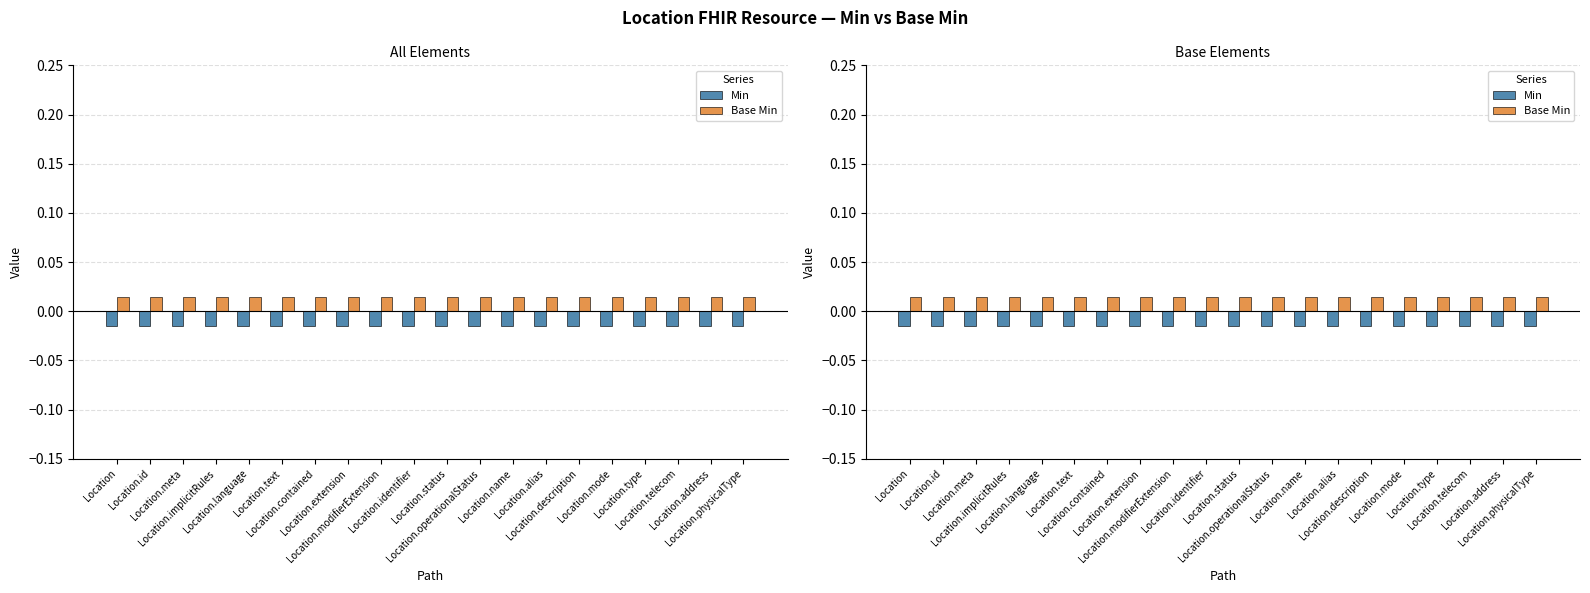

Where is Base Min nearest to the value 0?

Location